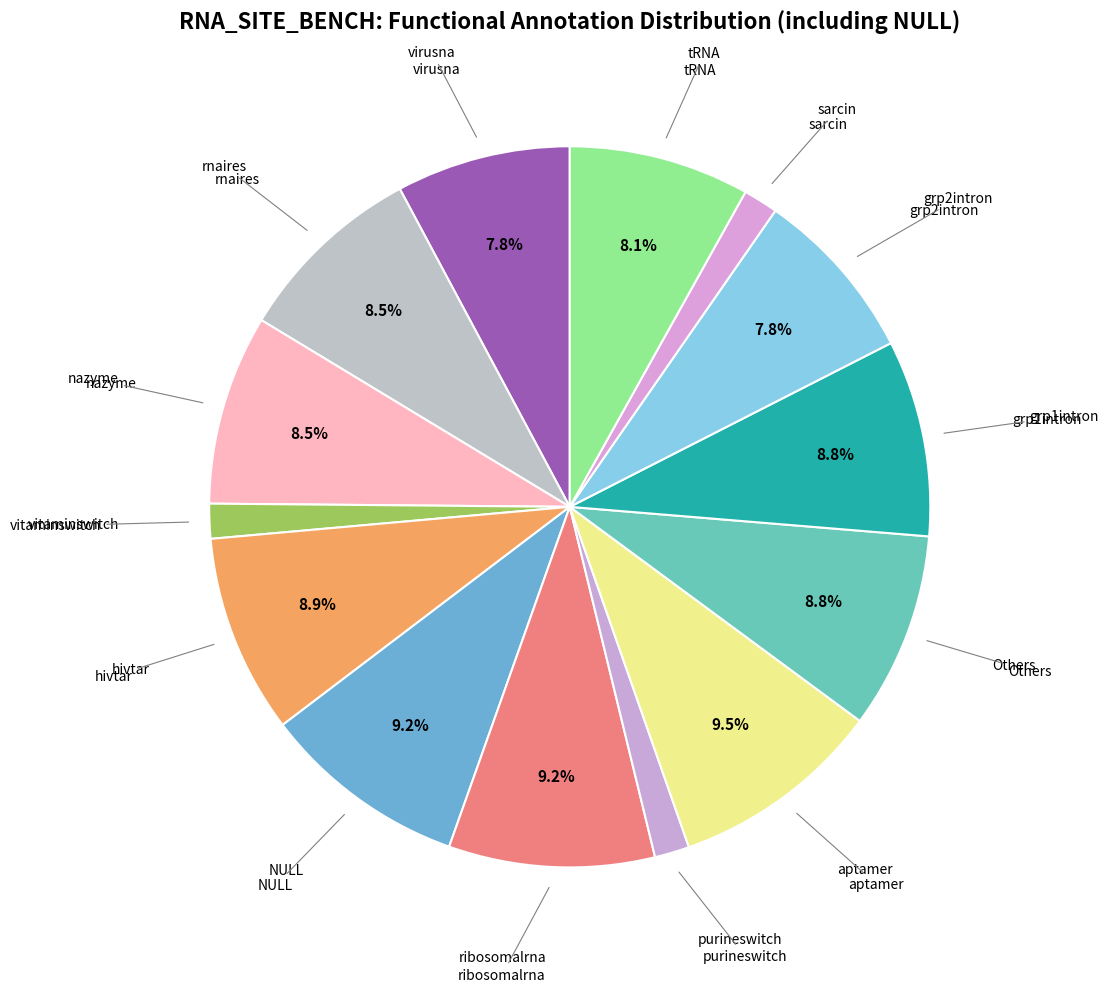

How many segments does this pie chart have?

14